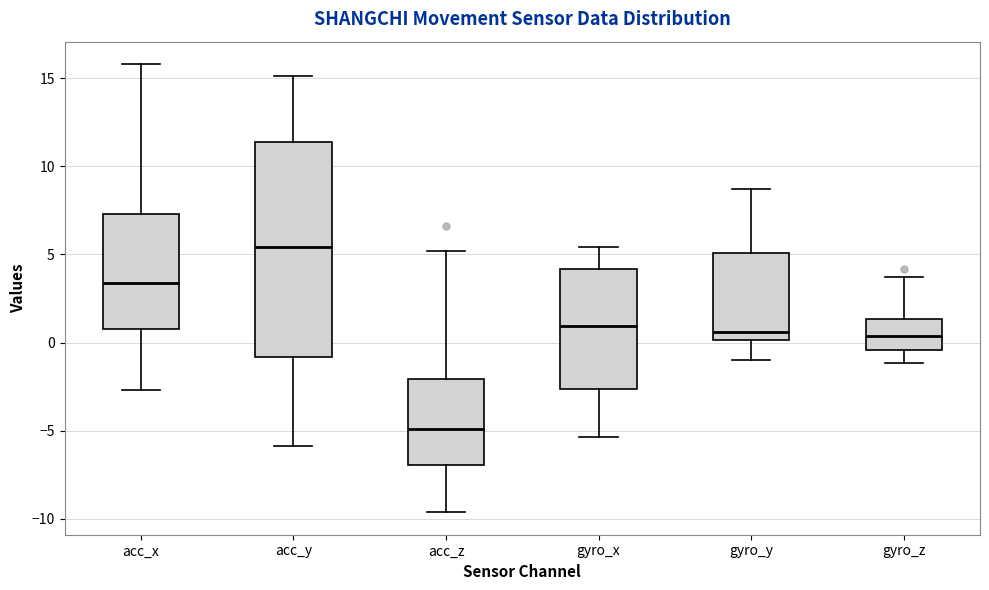

Comparing the boxes themselves (not the whiskers), which one is the tallest?

acc_y